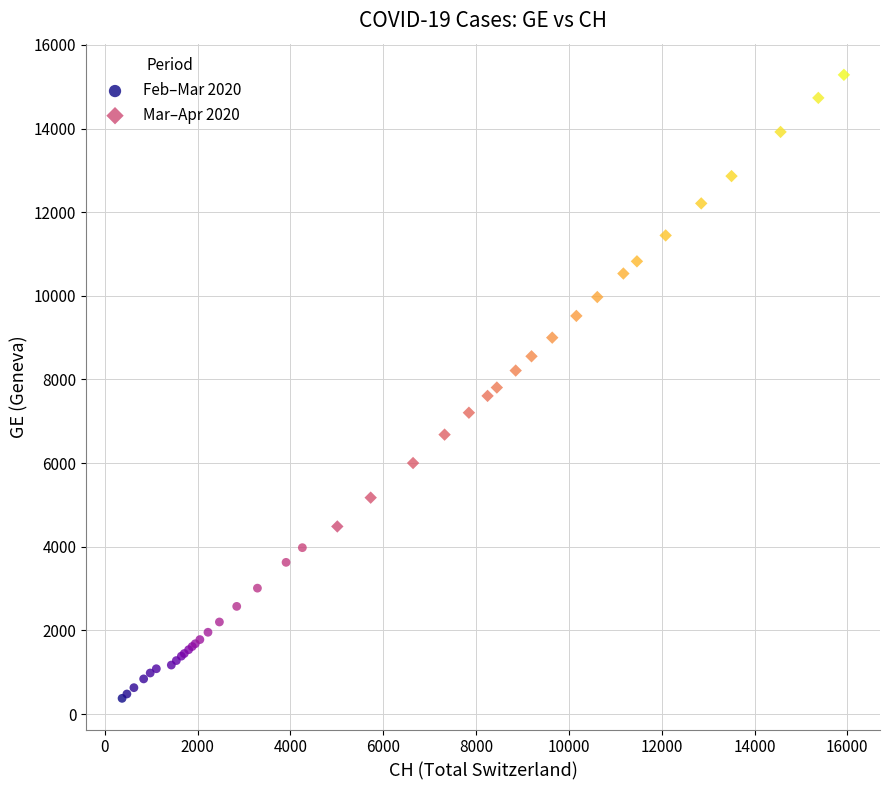

Which series has the widest spread of Y values?

Mar–Apr 2020